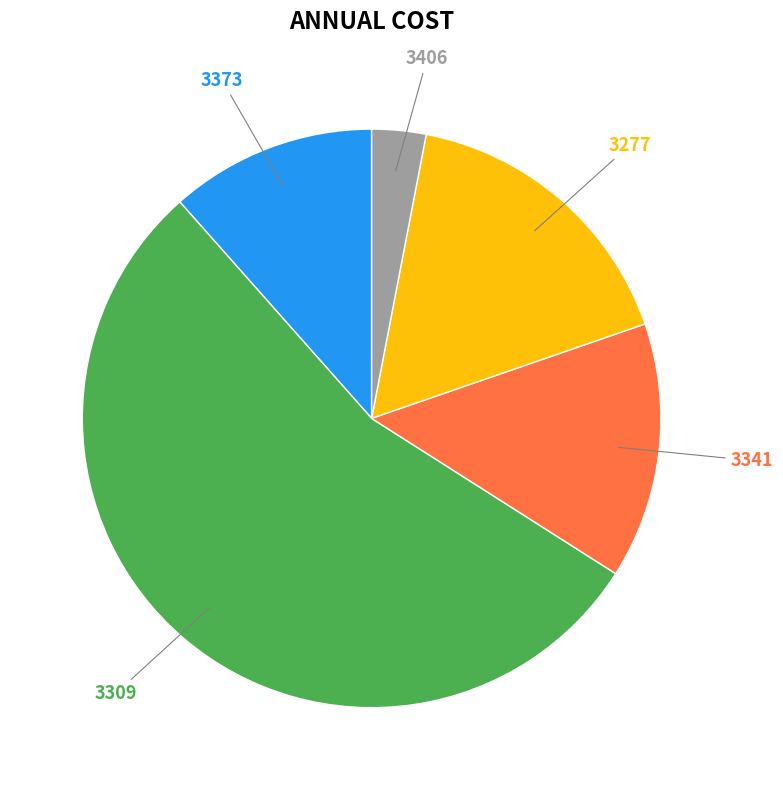

Does any single category account for the majority?

Yes